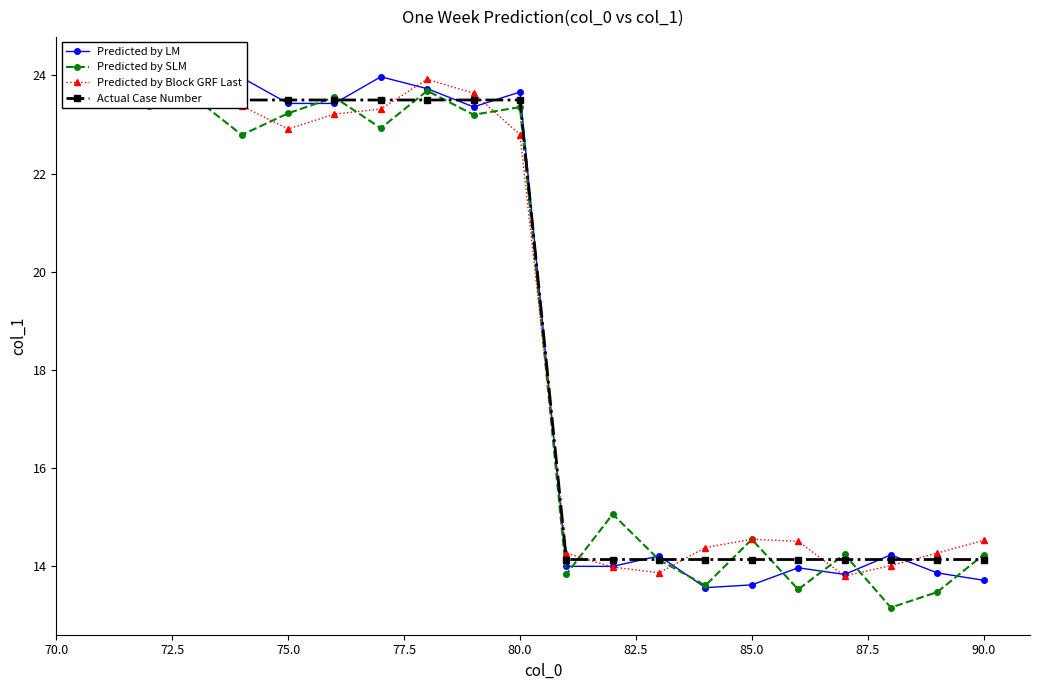

What is the minimum value for Predicted by LM?

13.6